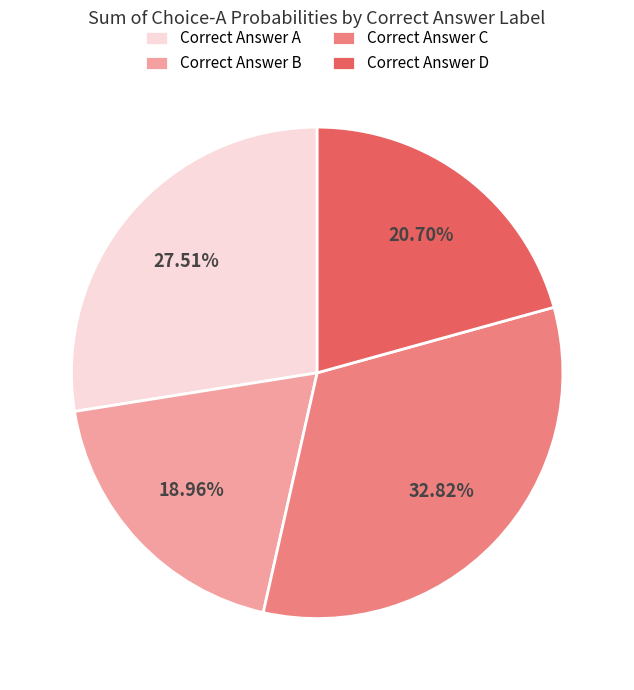

What is the ratio of the value at Correct Answer D to the value at Correct Answer B?

1.1